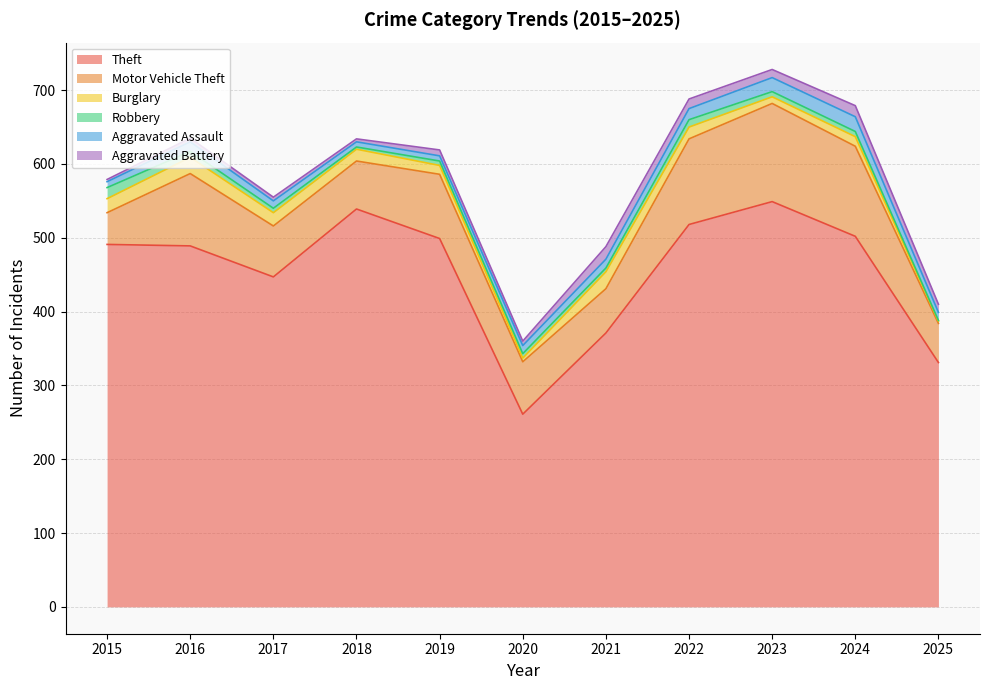

What is the difference between the second highest and minimum values in the Motor Vehicle Theft series?

79